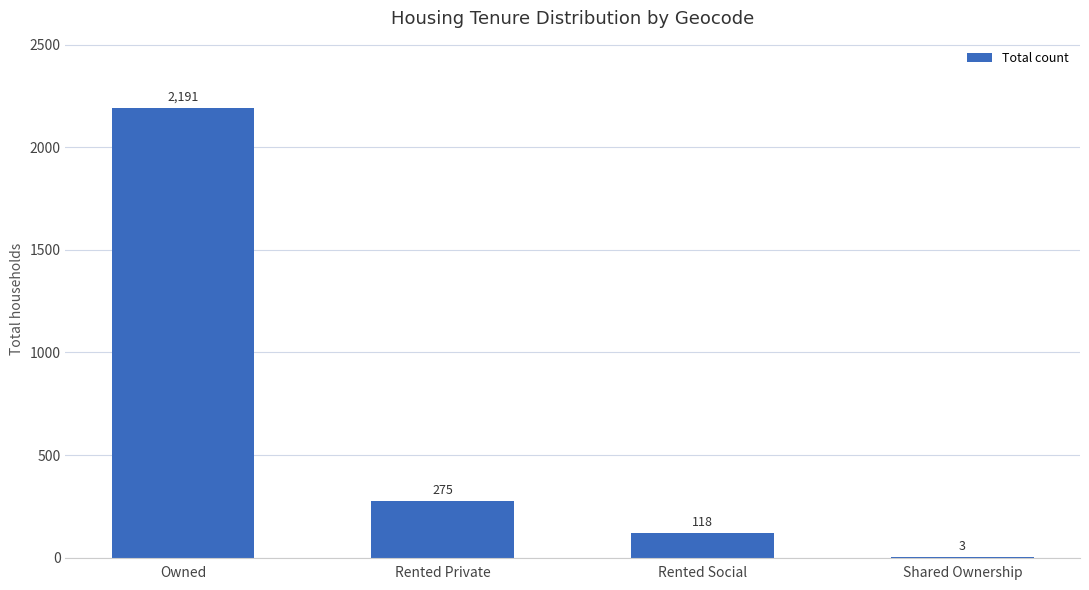

What is the ratio of the value at Owned to the value at Shared Ownership?

730.3